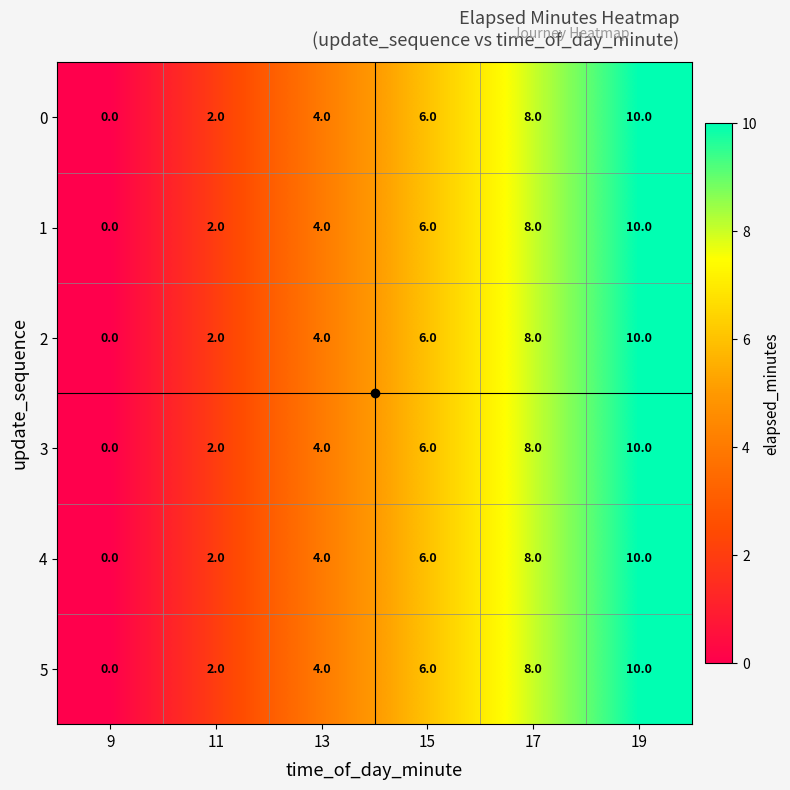

What is the total value across all series at 13?

24